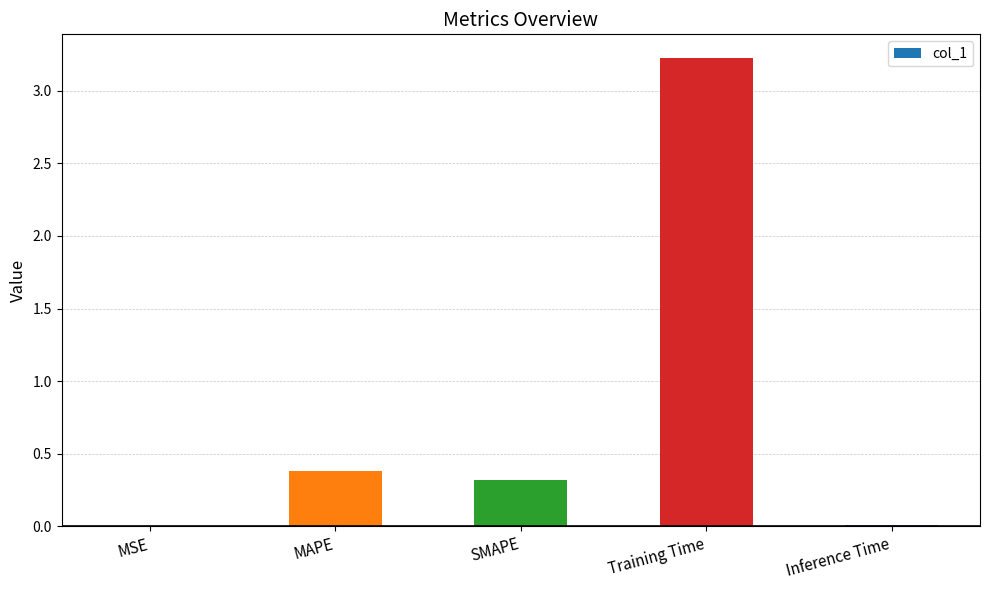

Which has a higher value, SMAPE or MAPE?

MAPE